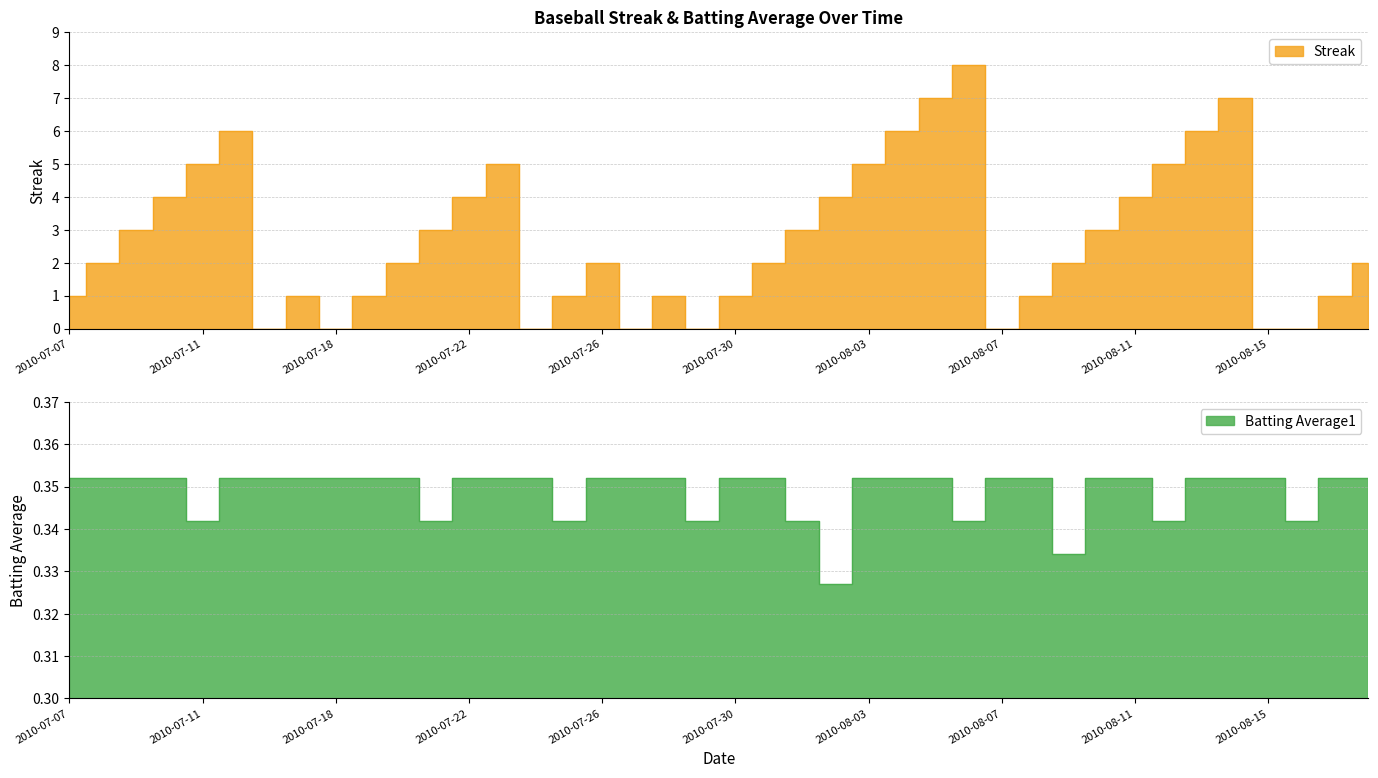

What is the total value across all series at 2010-08-09?

2.3